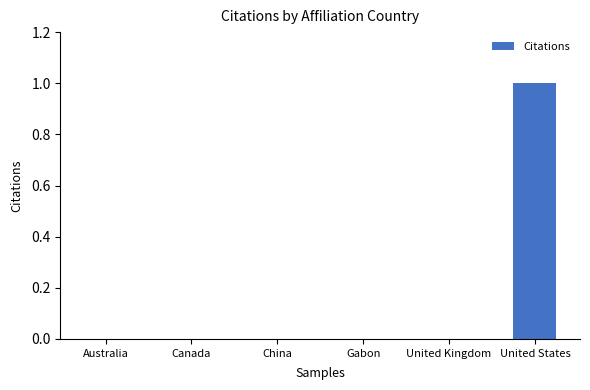

What is the greatest value displayed?

1